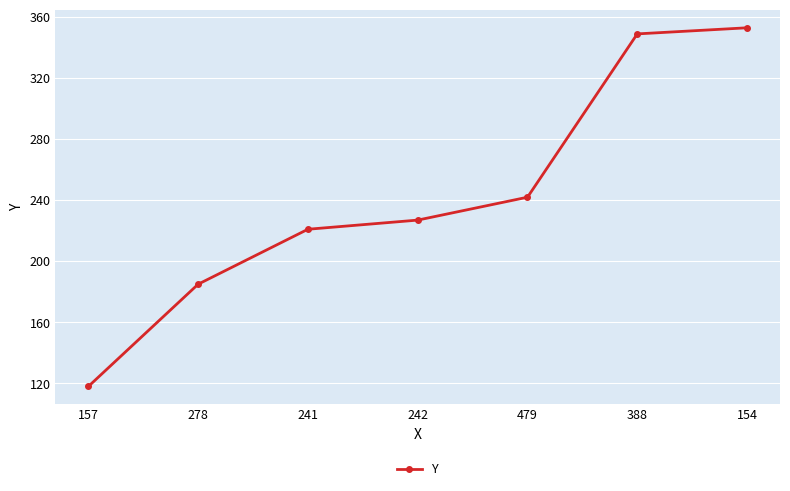

Where is the data nearest to the value 235?

479